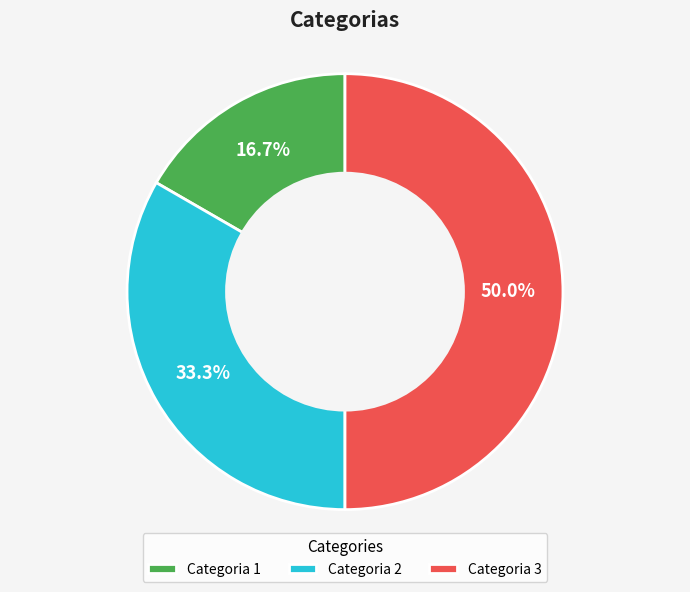

What is the ratio of the value at Categoria 2 to the value at Categoria 3?

0.7